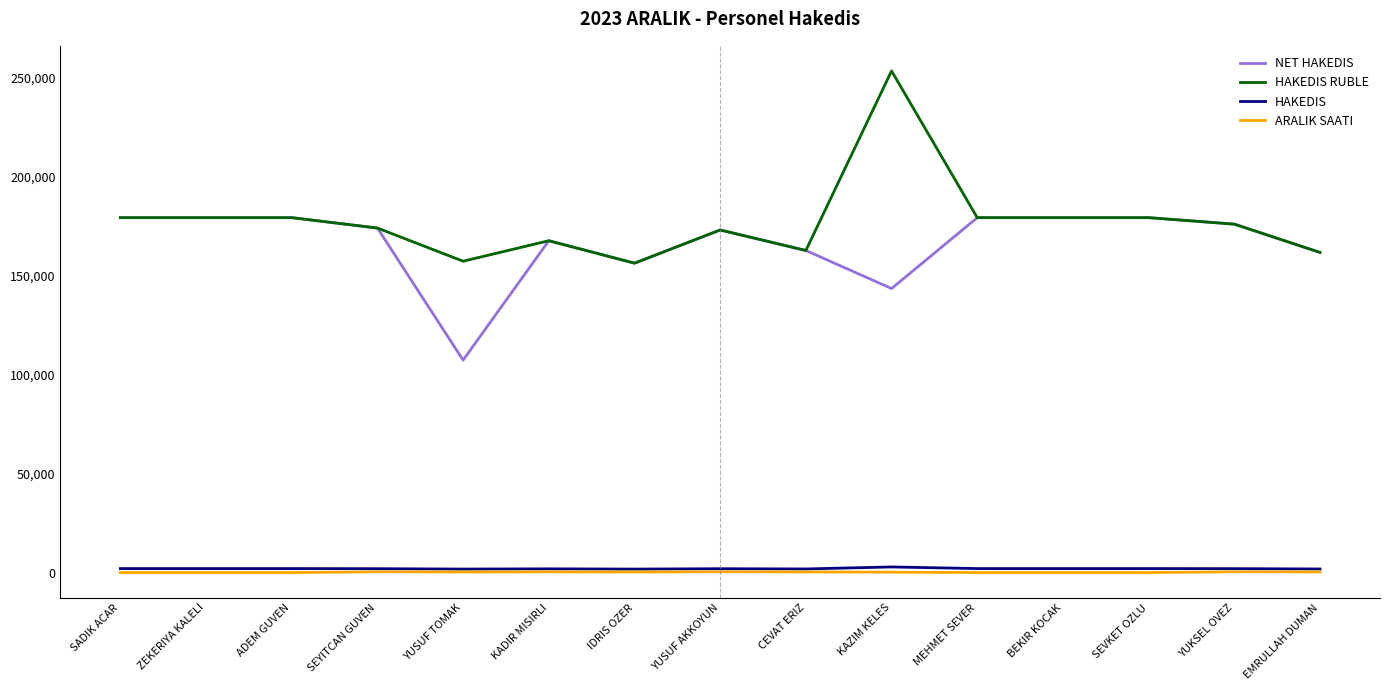

At which category is the sum across all series the highest?

KAZIM KELES